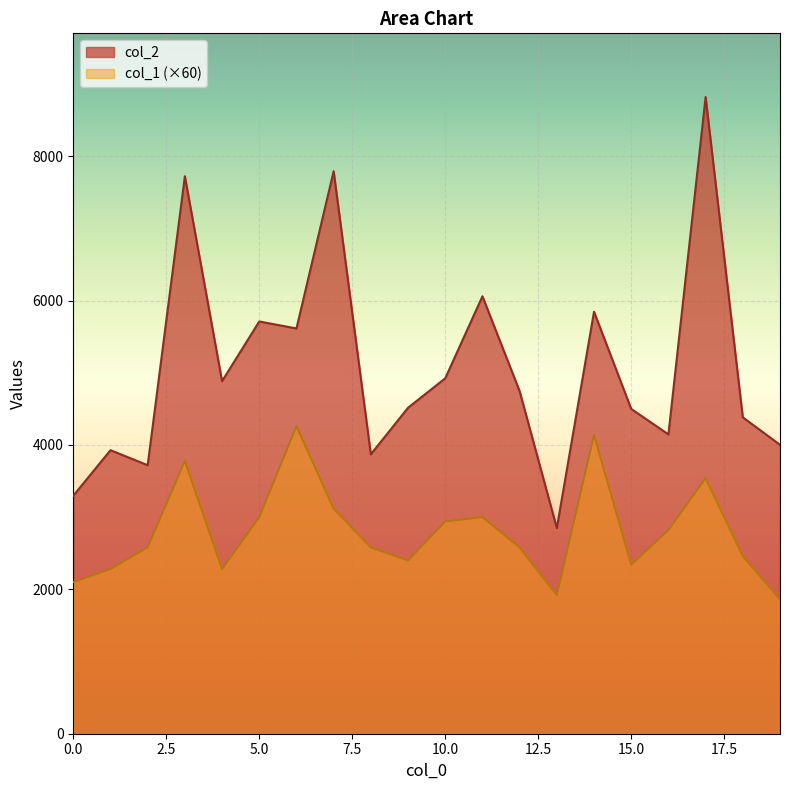

Reading left to right, transcribe all the data shown in this chart.

col_2: 3296	3927	3719	7722	4884	5710	5613	7791	3870	4515	4923	6059	4745	2849	5845	4499	4146	8819	4382	4002
col_1: 2100	2280	2580	3780	2280	3000	4260	3120	2580	2400	2940	3000	2580	1920	4140	2340	2820	3540	2460	1860